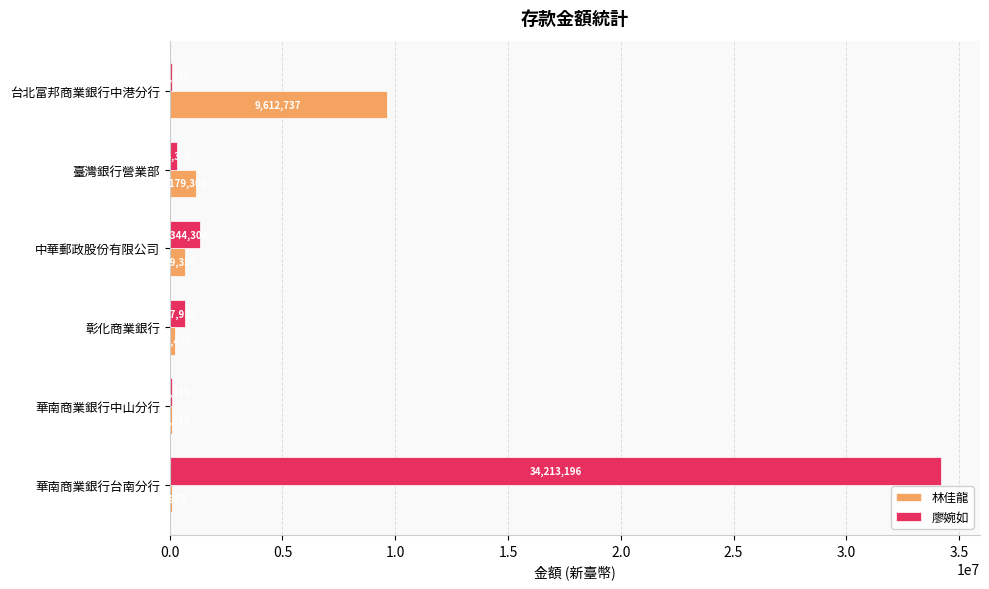

What is the total value across all series at 華南商業銀行台南分行?

34310148